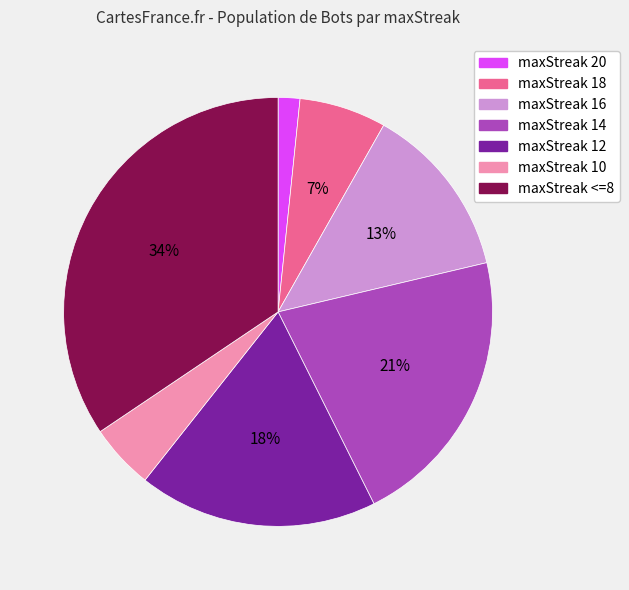

Between maxStreak 10 and maxStreak 16, which is larger?

maxStreak 16